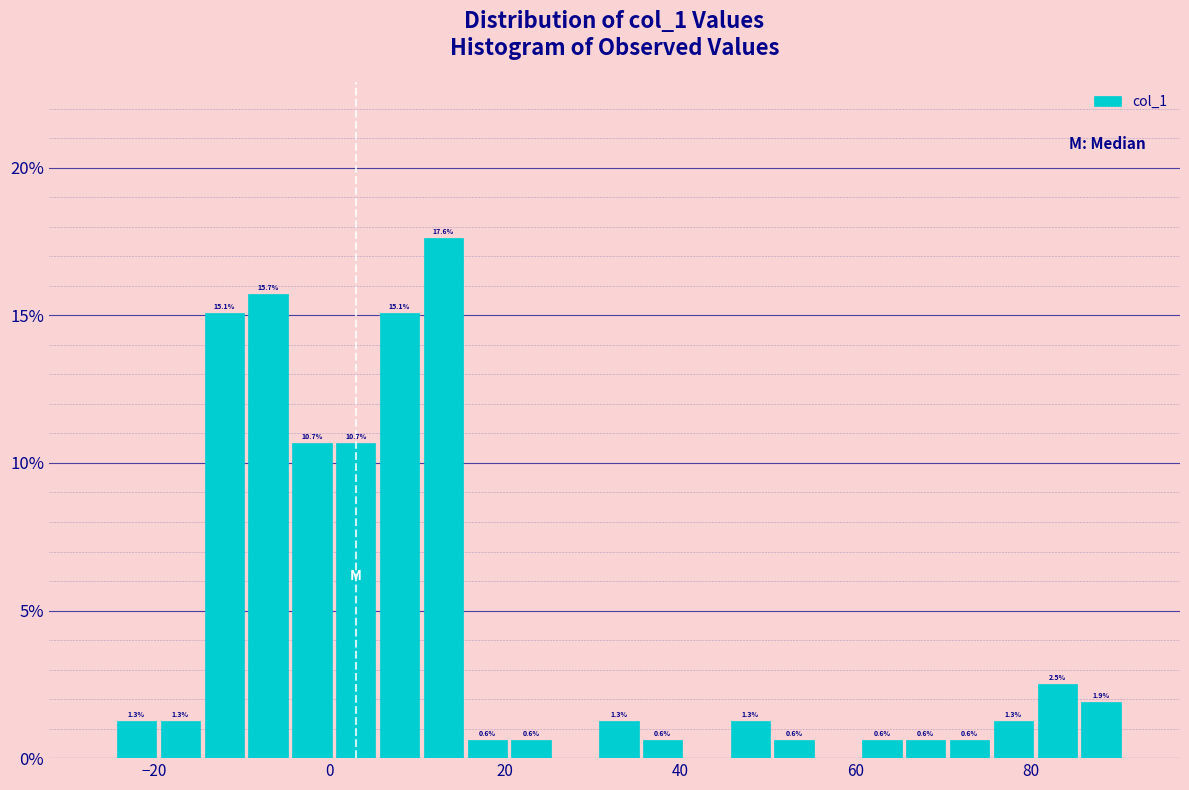

Read against the x-axis, roughly where is the centre of the tallest bar?

14